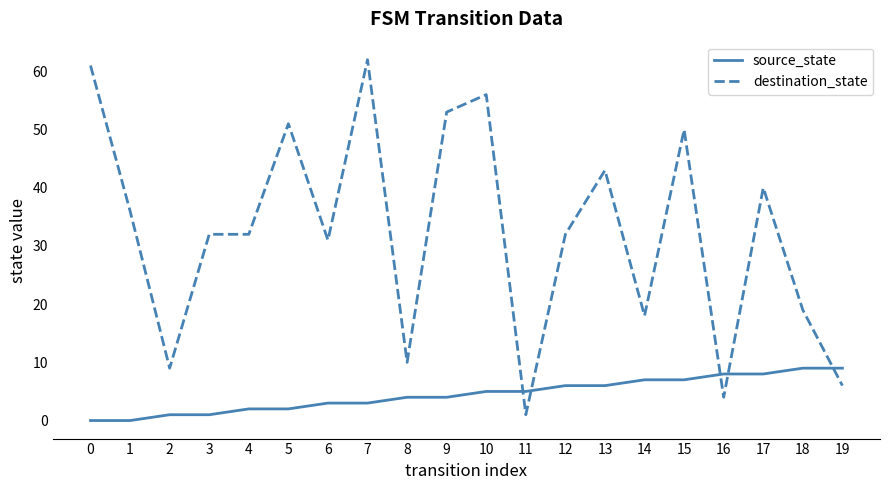

How many source_state values are between 2 and 7?

12